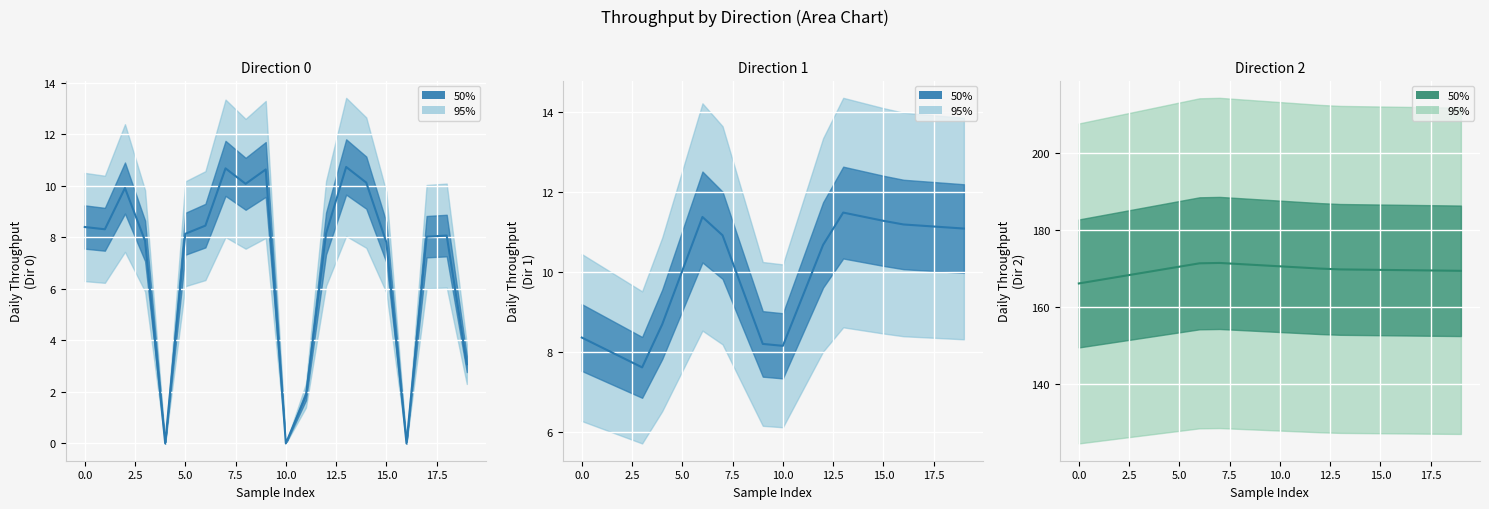

What is the highest value of the Direction 0 series?

10.7